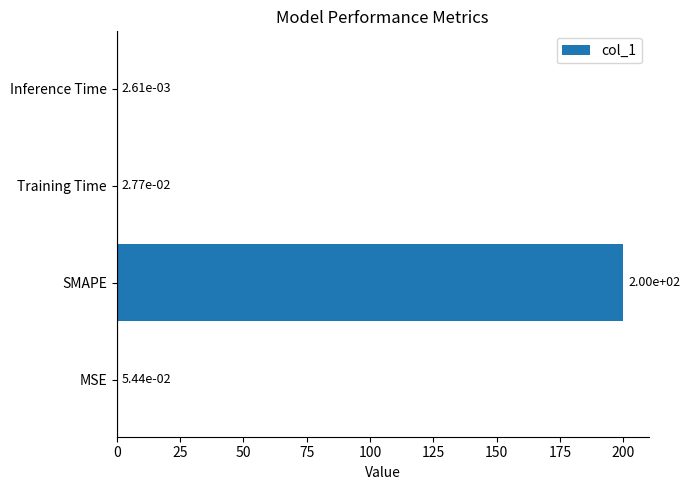

What is the average value?

50.0